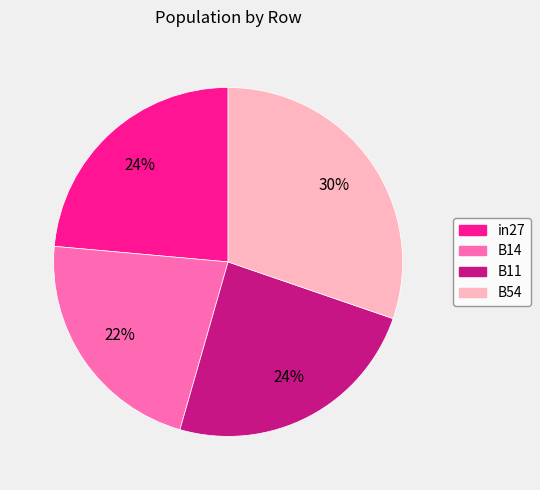

To the nearest percent, what is the difference between the largest and smallest slice percentages?

8%